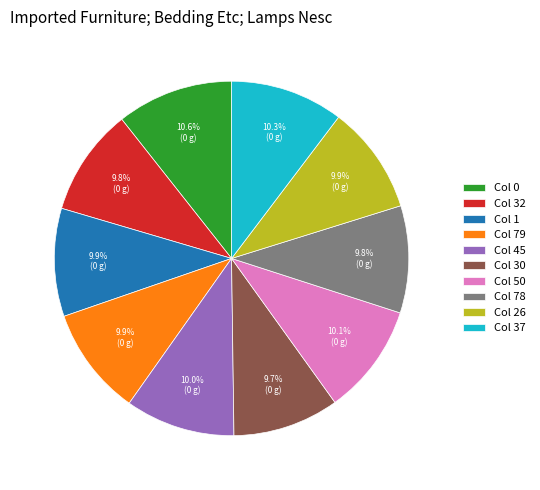

How many slices are in this pie chart?

10